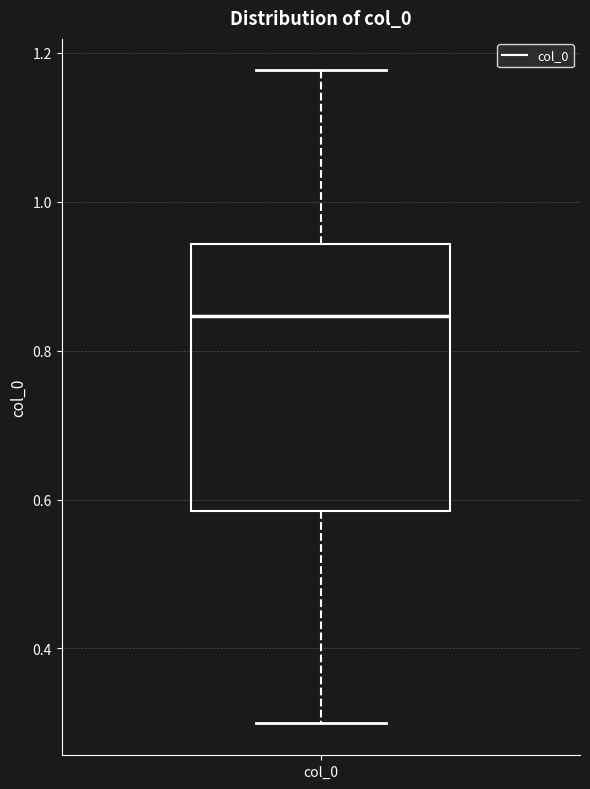

Read this box plot against the y-axis: the position of the median line, the range covered by the box, and the ends of both whiskers. The values are not printed on the chart, so give them approximately, as read against the axis.

median 0.84, box 0.58 to 0.94, whiskers 0.30 to 1.18